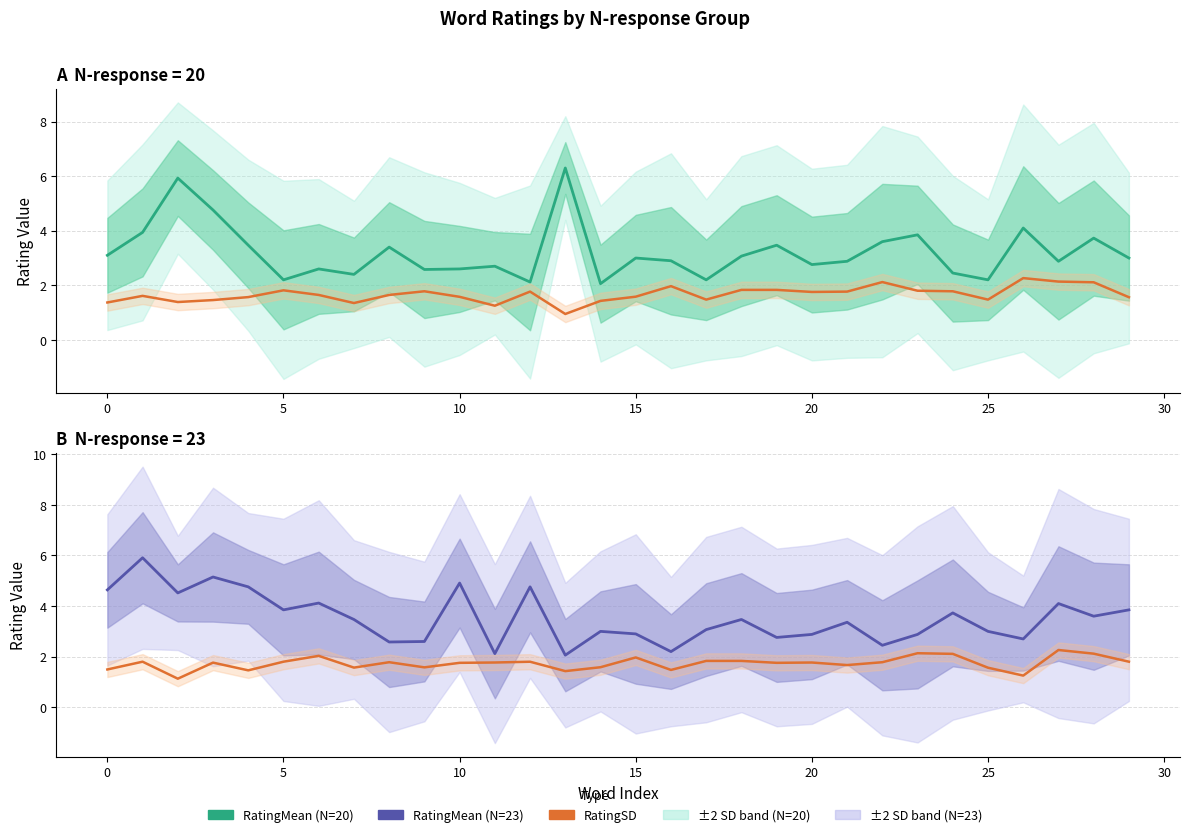

What is the spread (max minus min) of values at 5?

4.8